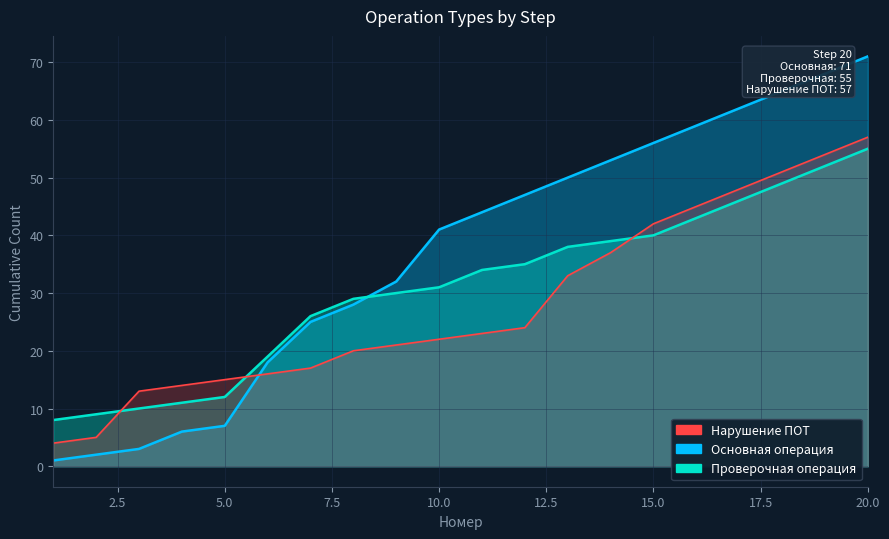

What is the difference between the Нарушение ПОТ values at 15 and 7?

25